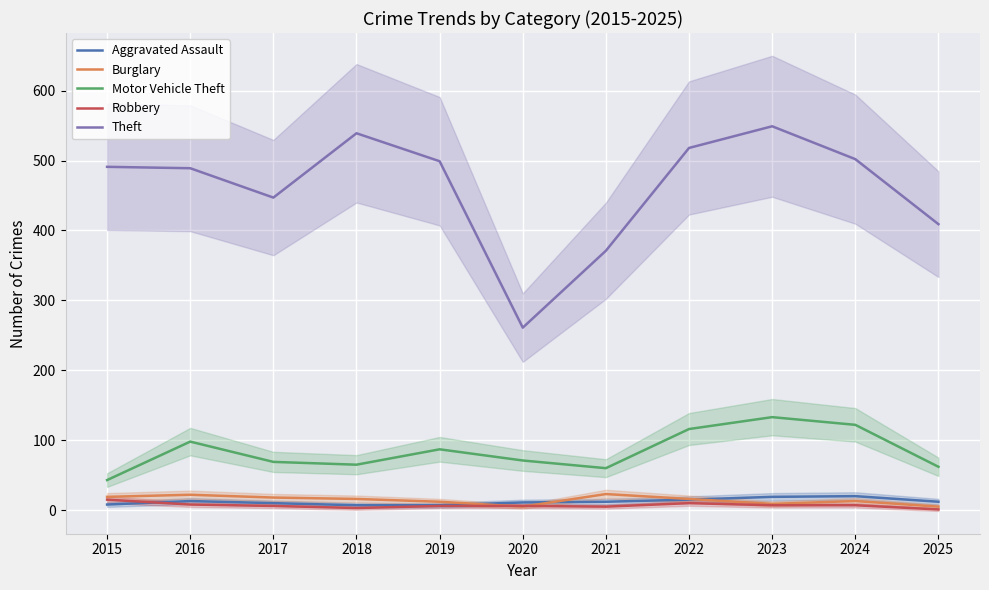

True or false: Aggravated Assault has a value of 8 at 2016.

False